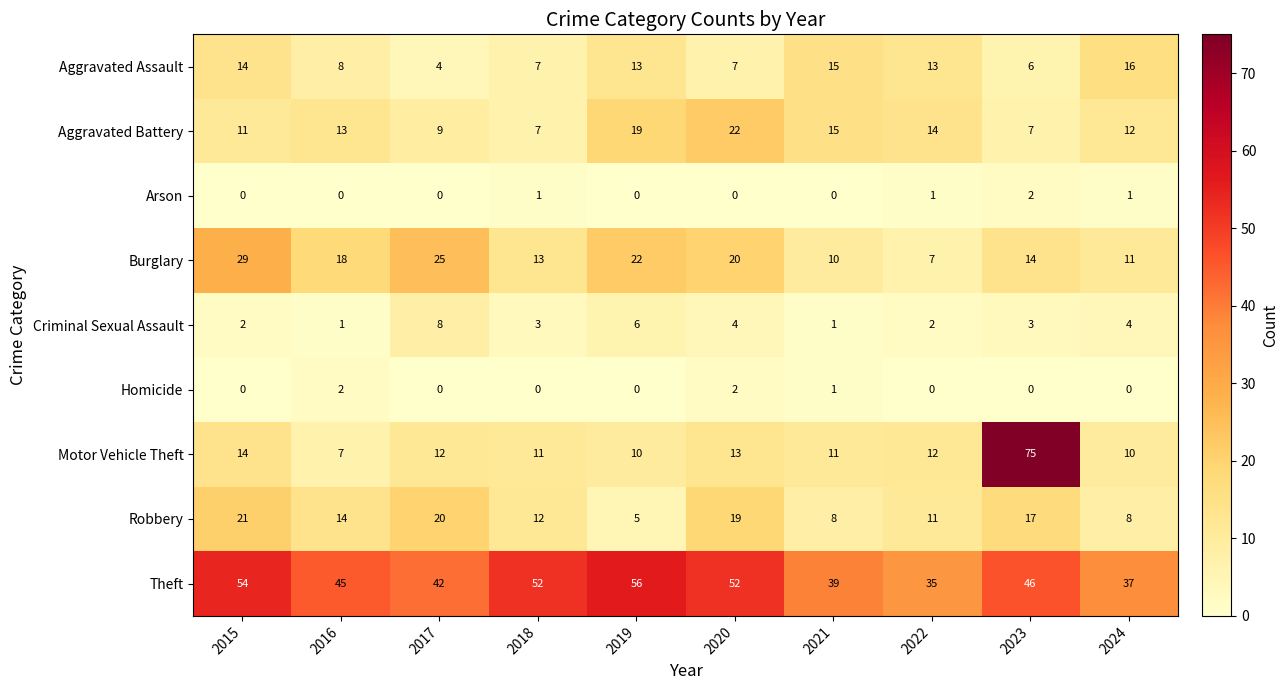

Which series has the largest total across all categories?

Theft